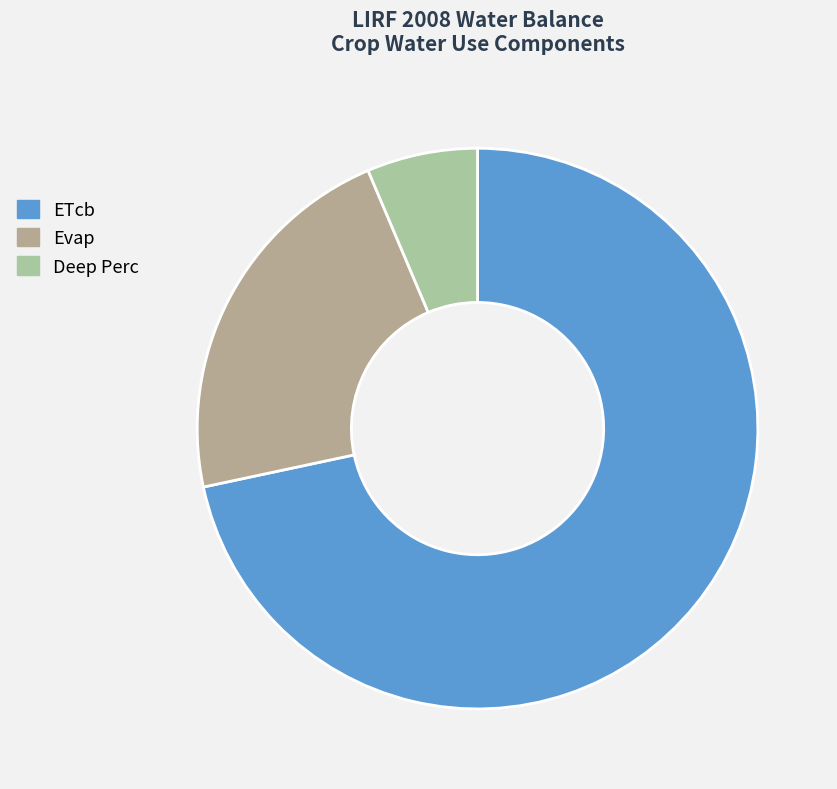

How many segments does this pie chart have?

3